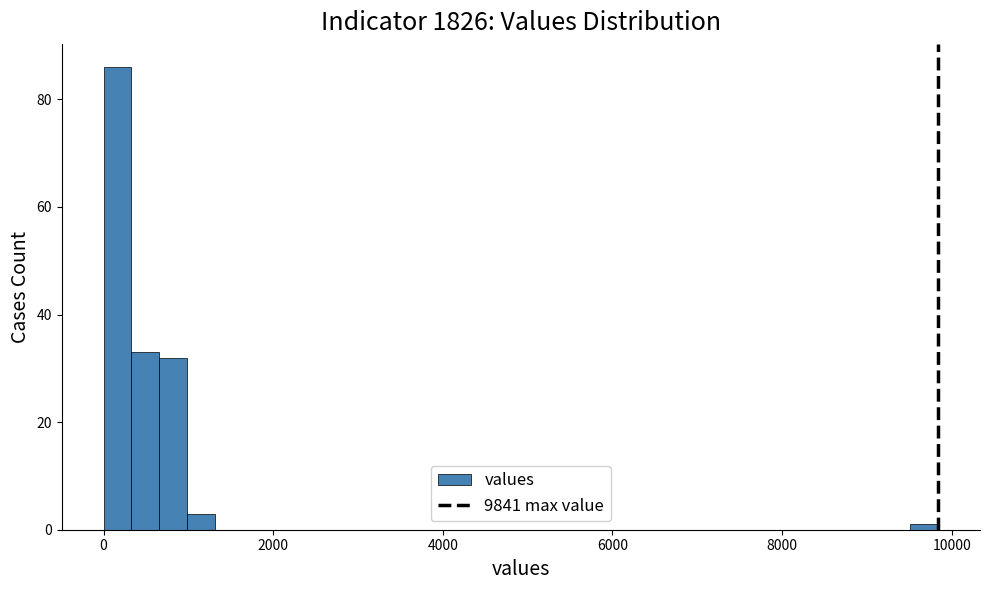

Around what value on the x-axis is the tallest bar? Give the approximate position of its centre, as read against the axis.

200